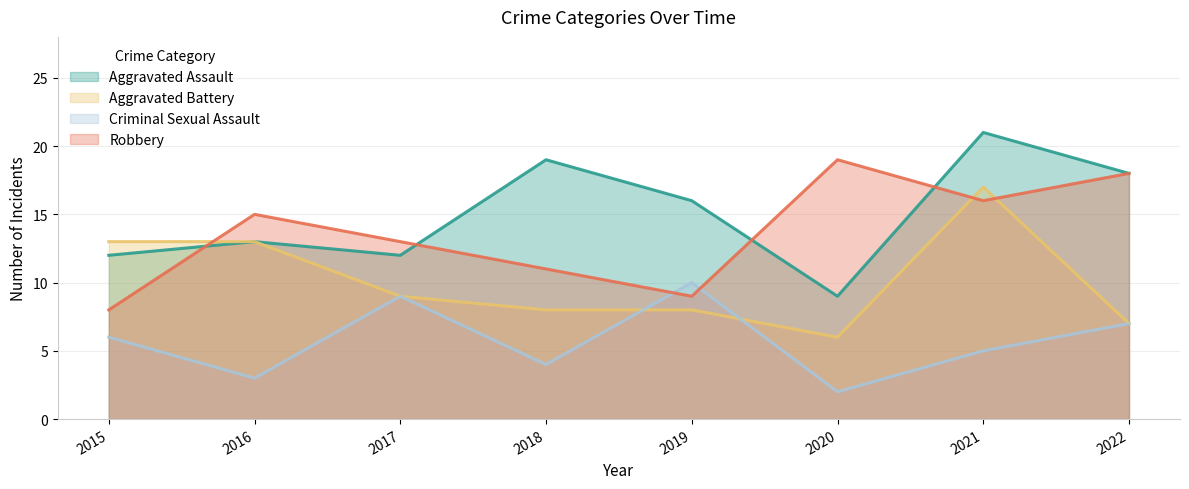

What is the difference between the maximum and minimum values in the Criminal Sexual Assault series?

8